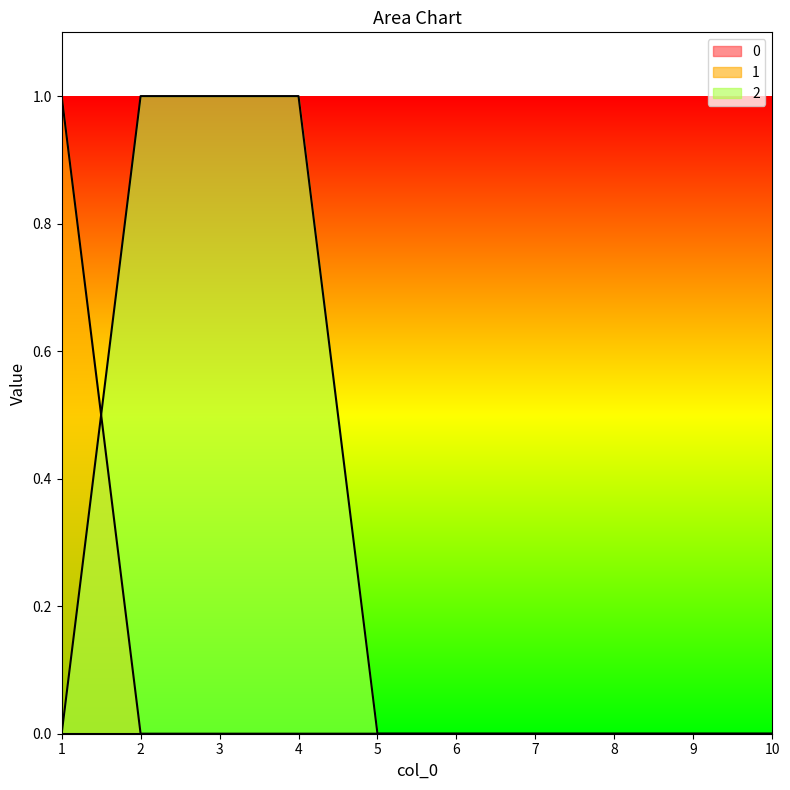

How many intersections are there between 1 and 2?

1